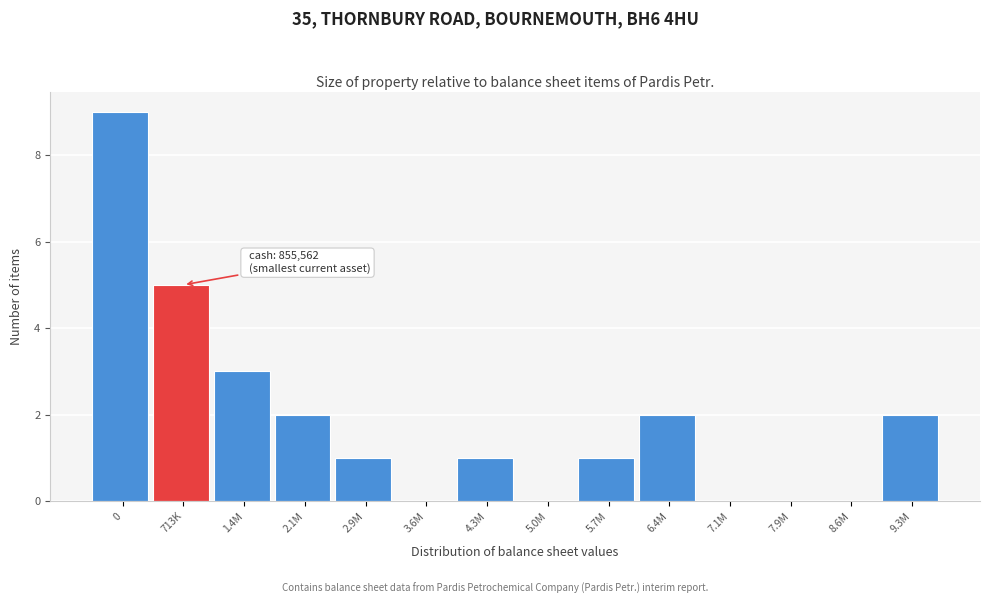

Reading left to right, transcribe all the data shown in this chart.

0=9	713K=5	1.4M=3	2.1M=2	2.9M=1	3.6M=0	4.3M=1	5.0M=0	5.7M=1	6.4M=2	7.1M=0	7.9M=0	8.6M=0	9.3M=2